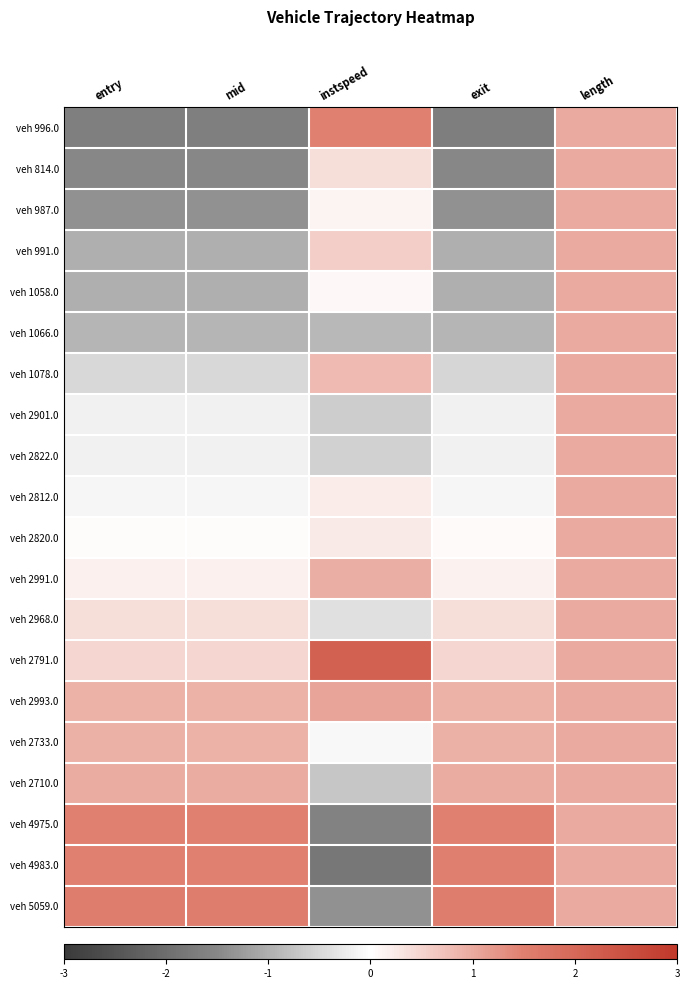

At how many categories does at least one series exceed 0?

5